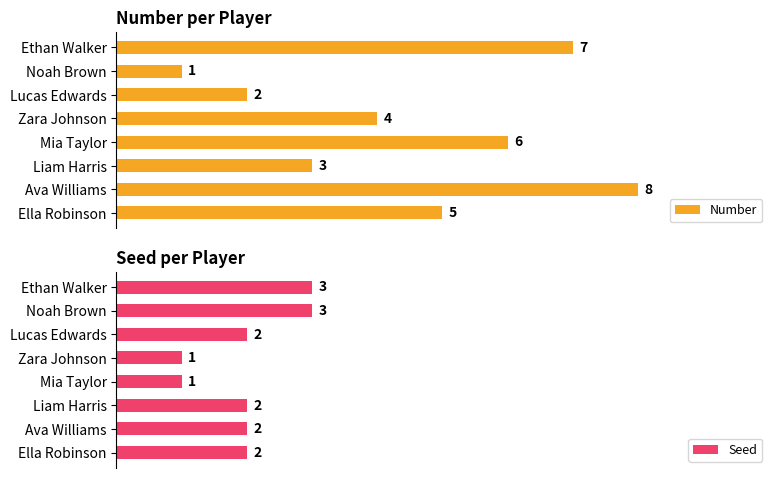

How many bars are there in each group?

2